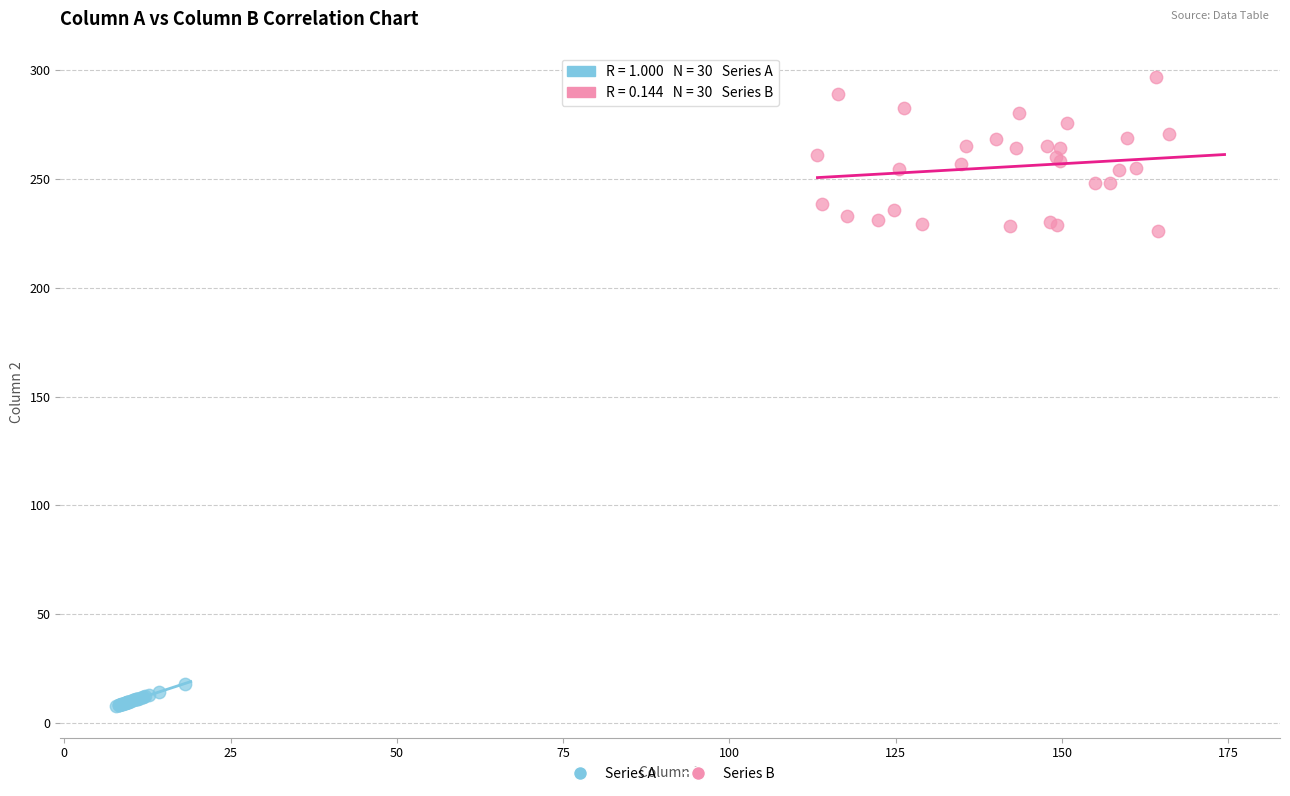

Which series contains the highest Y value?

Series B